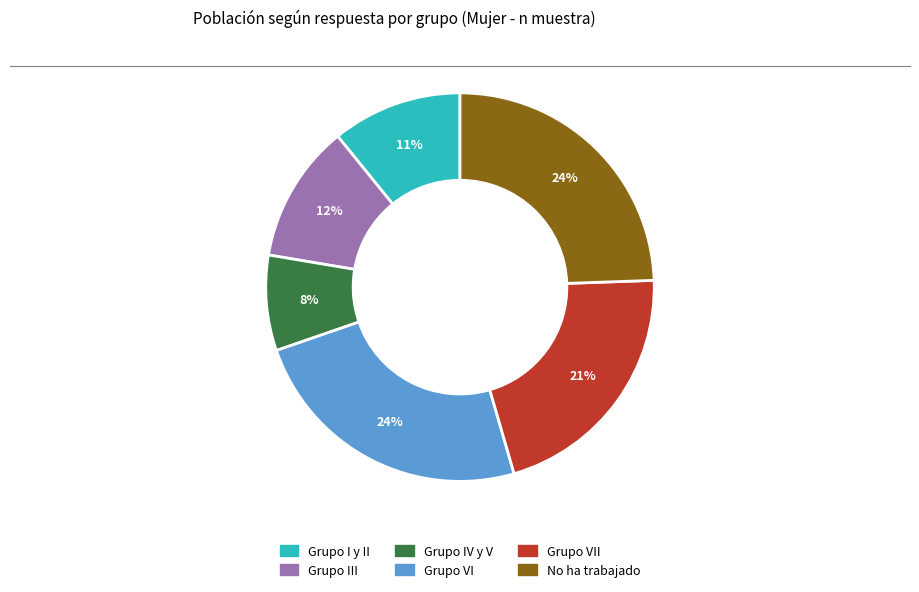

To the nearest percent, what is the average slice percentage?

17%